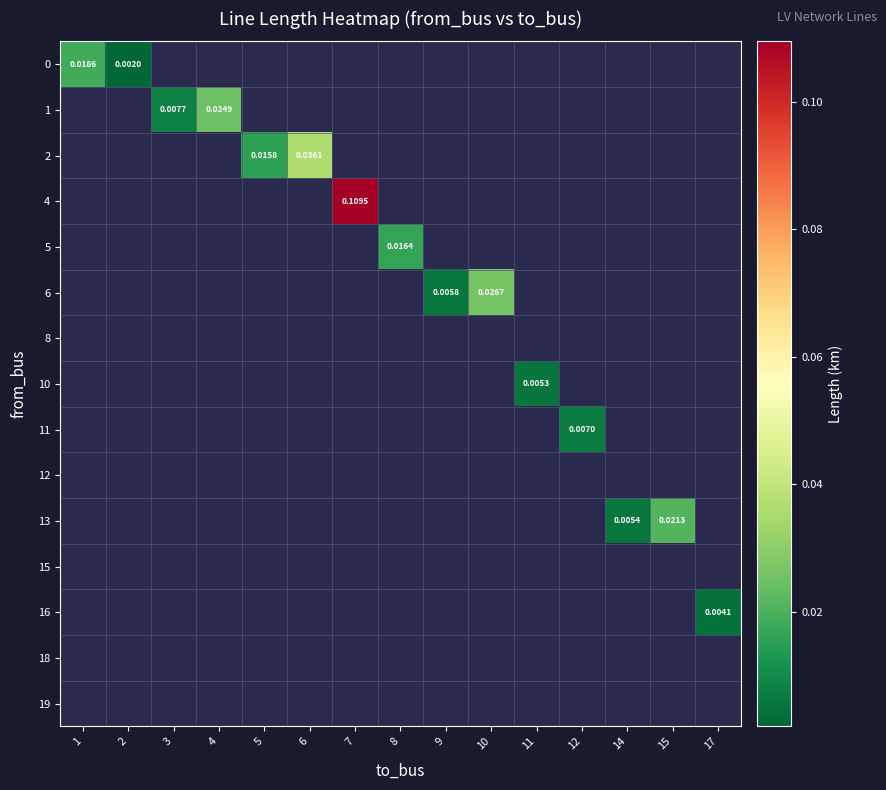

The value of 16 at 17 is 0.0. True or false?

True